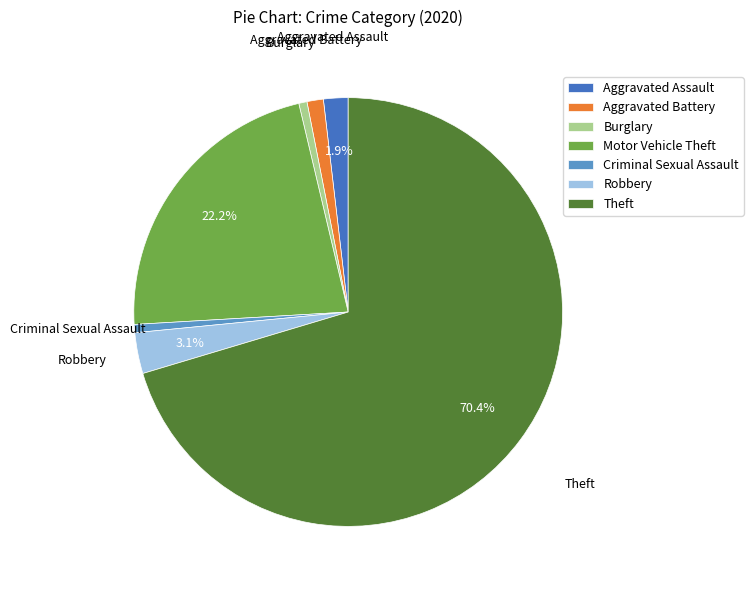

What percentage is the Aggravated Battery slice, to the nearest percent?

1%